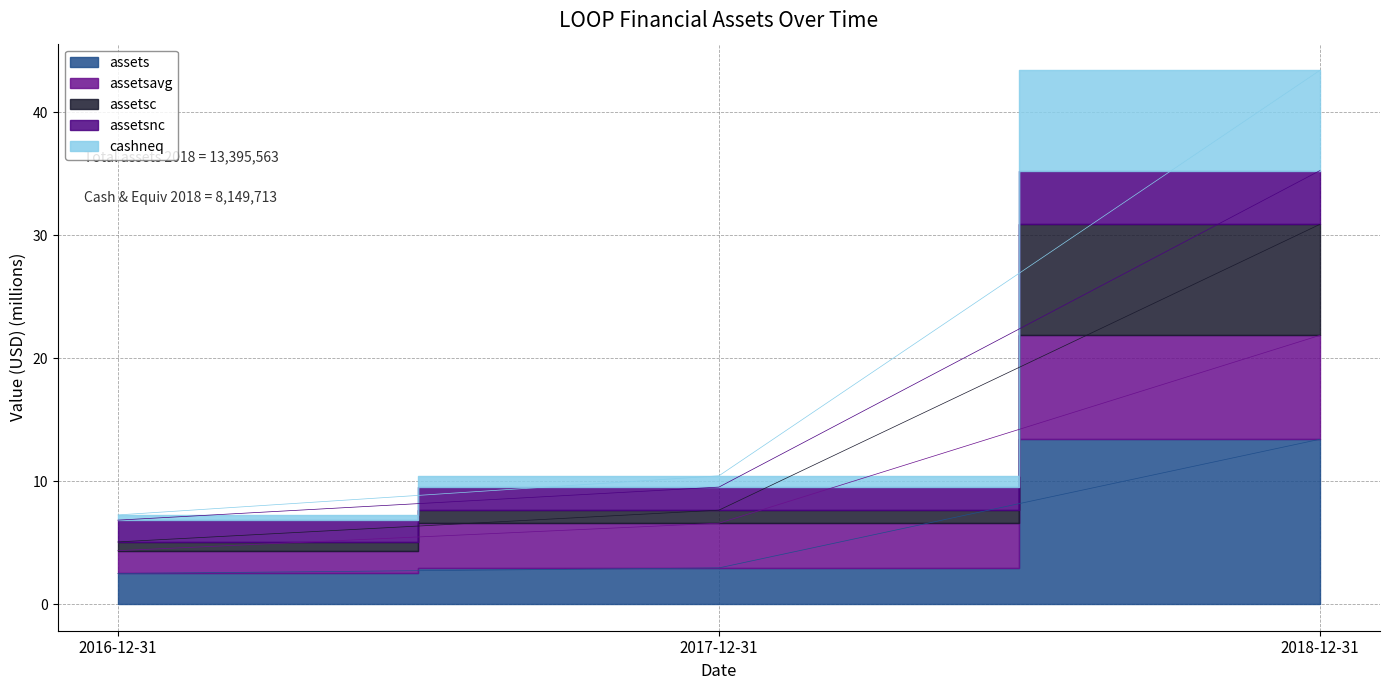

What is the difference between the highest and lowest values at 2018-12-31?

30.0